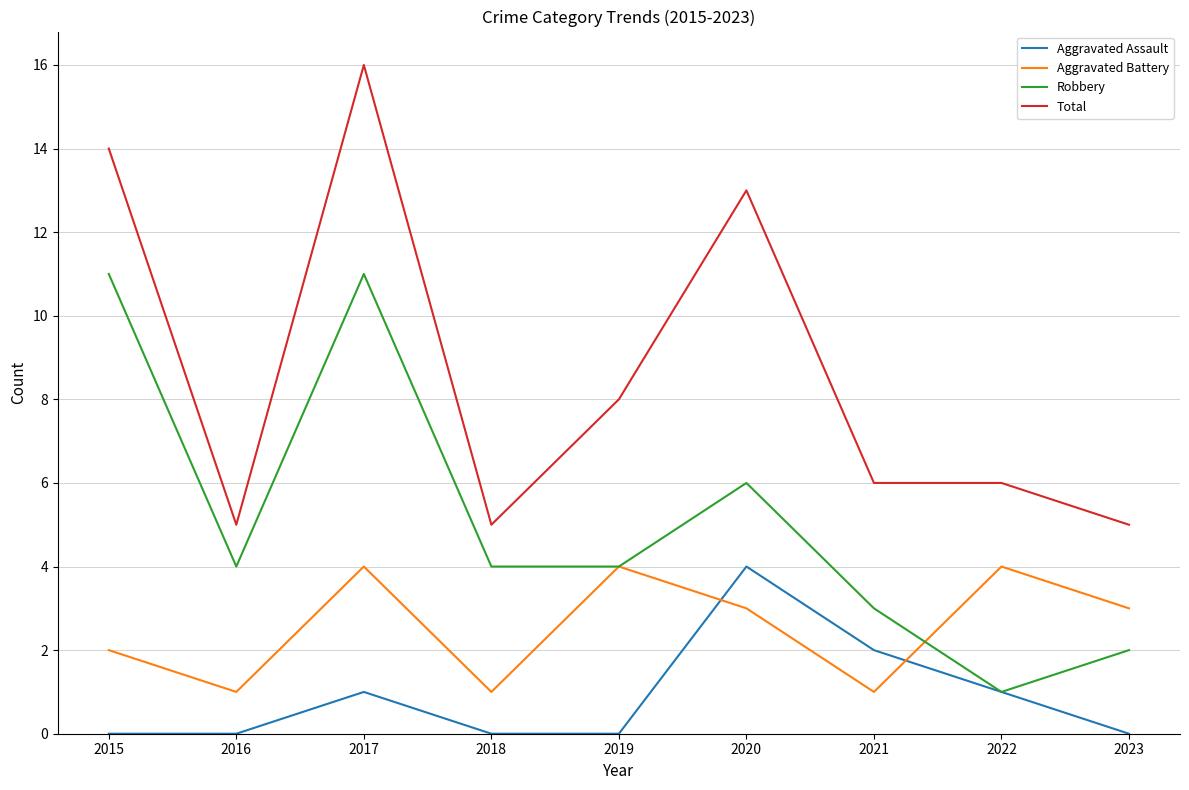

What is the highest value of the Robbery series?

11